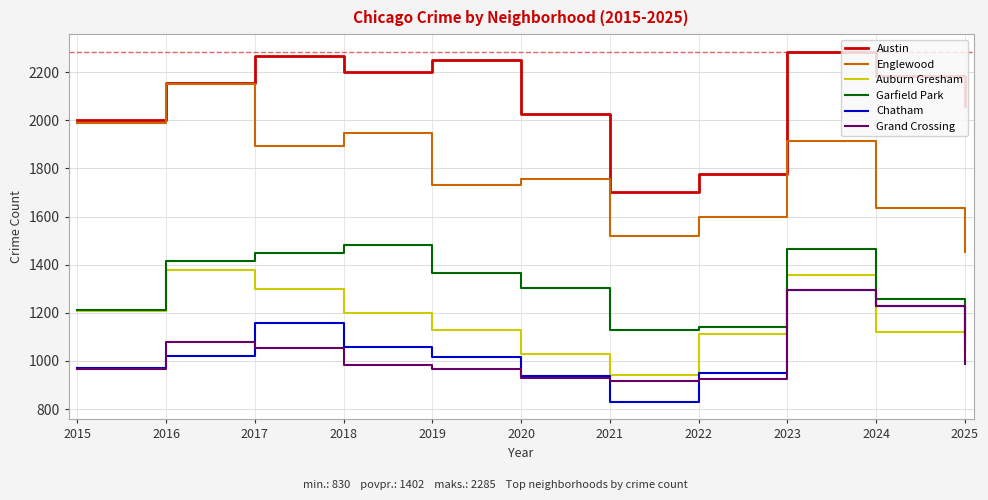

What is the difference between the Englewood values at 2020 and 2016?

396